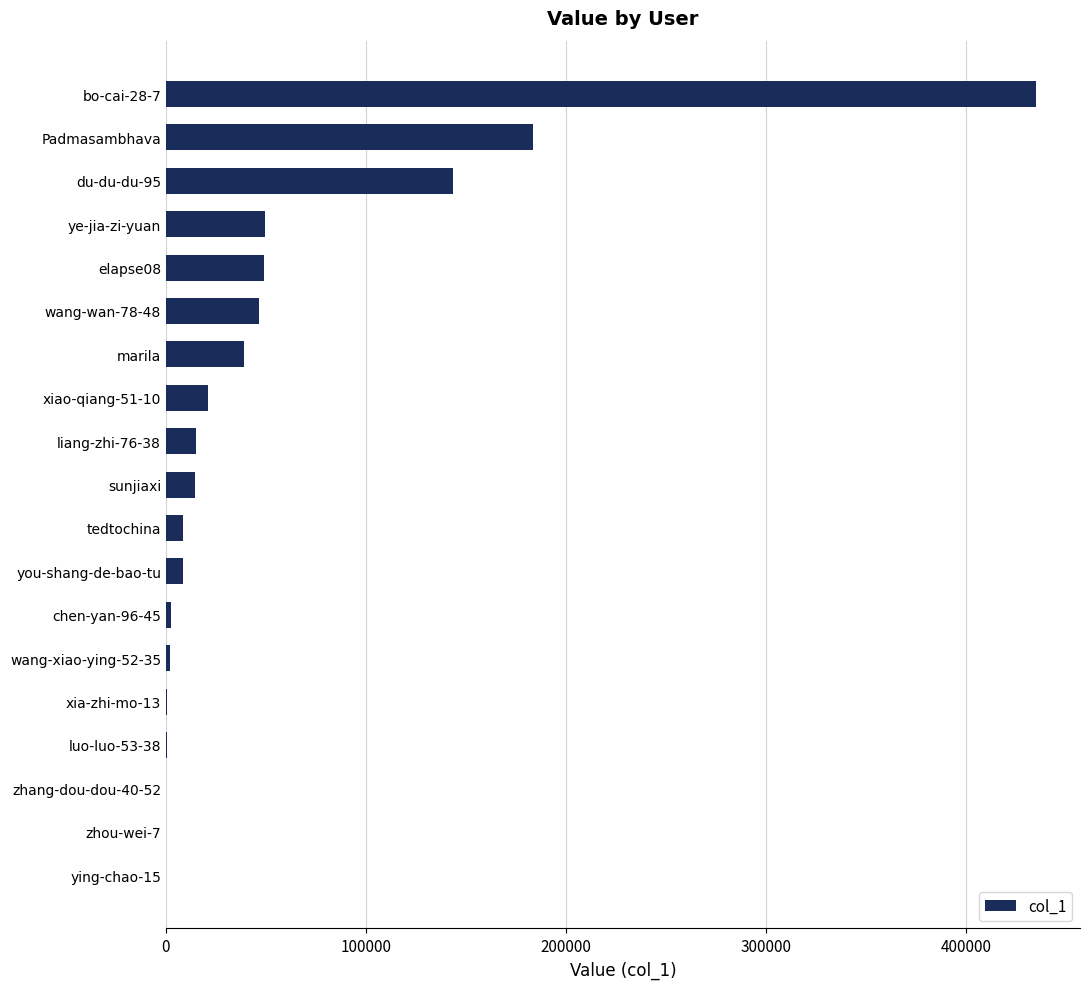

At which label is the value closest to 217561?

Padmasambhava